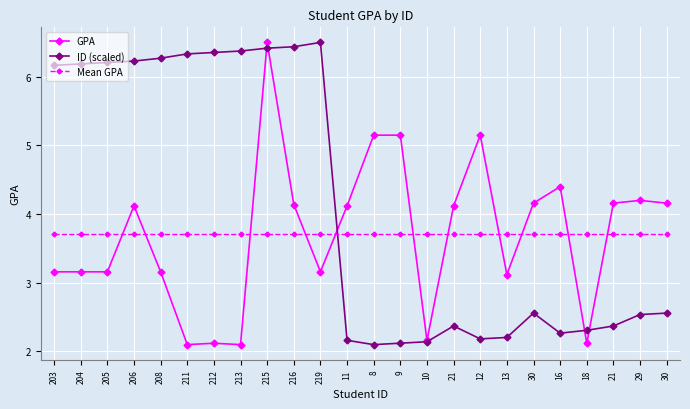

Is the value of Mean GPA at 211 greater than the value of ID (scaled) at 8?

Yes